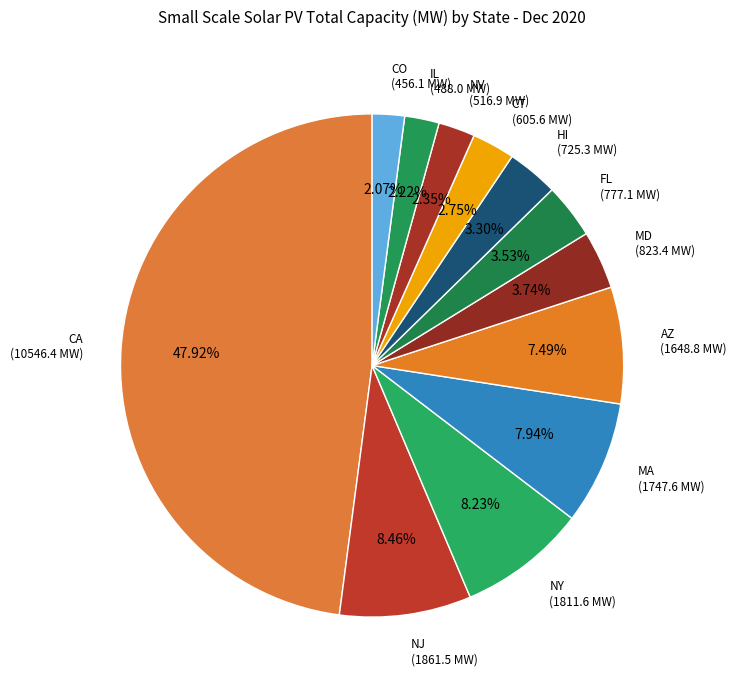

Is there a majority slice in this chart?

No